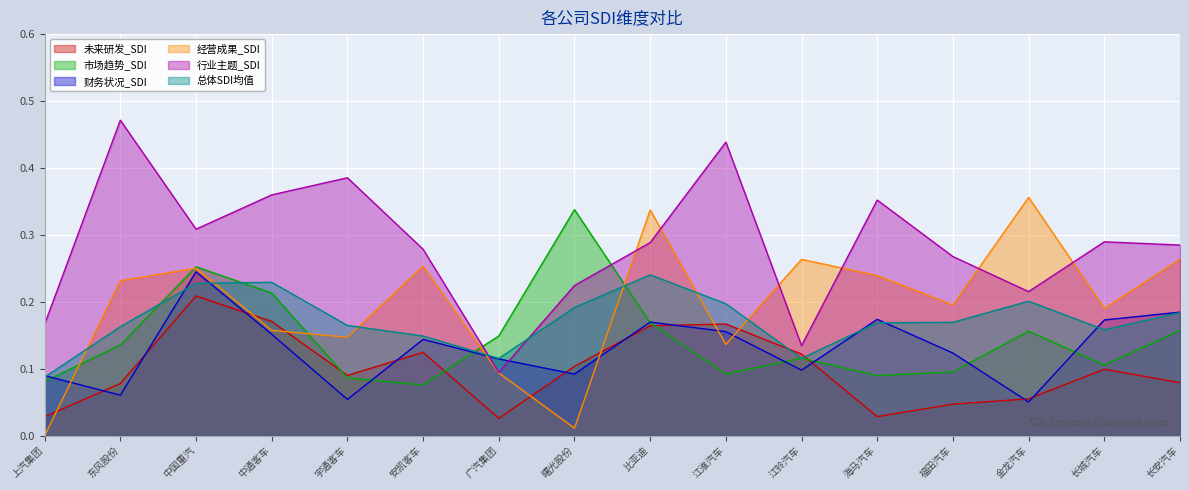

The value of 财务状况_SDI at 长城汽车 is 0.0. True or false?

False